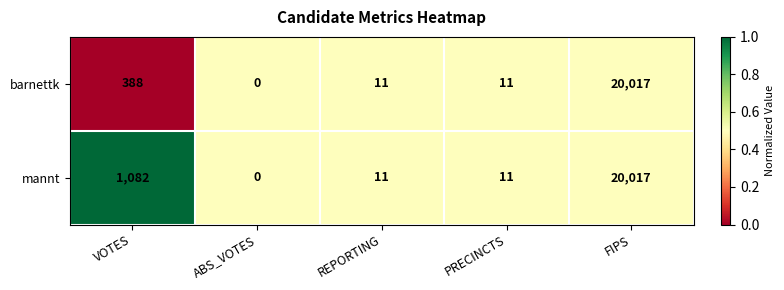

Reading left to right, extract all data points from this chart.

barnettk: VOTES=388	ABS_VOTES=0	REPORTING=11	PRECINCTS=11	FIPS=20017
mannt: VOTES=1082	ABS_VOTES=0	REPORTING=11	PRECINCTS=11	FIPS=20017